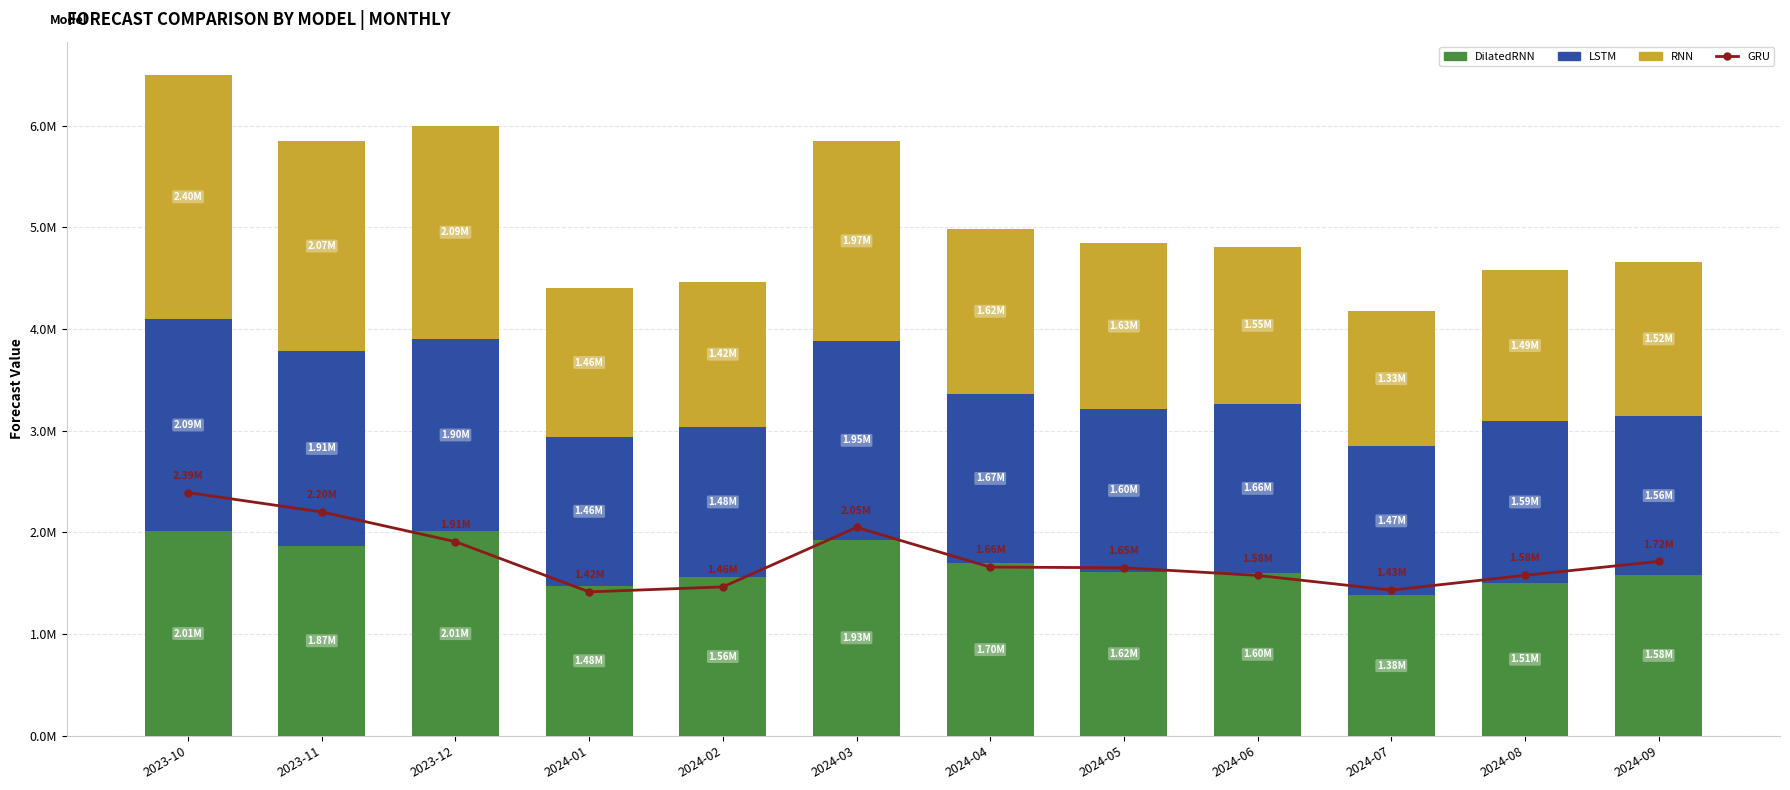

How many groups of bars are there?

12